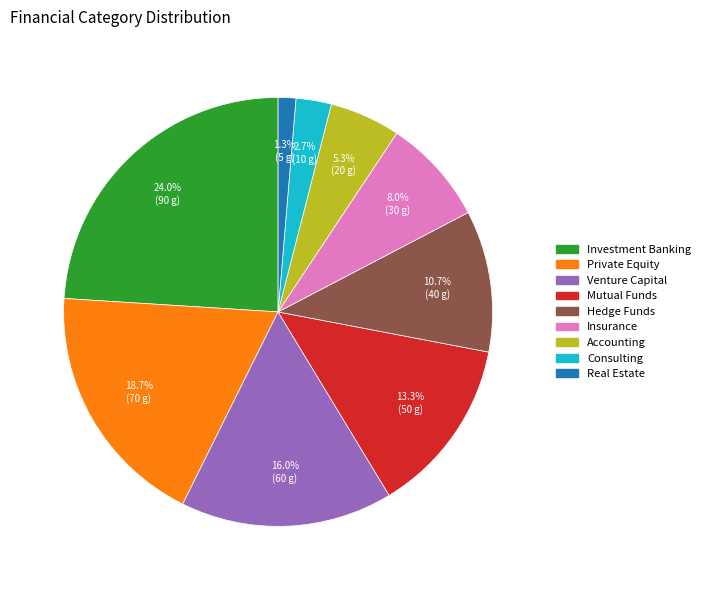

What is the smallest slice in the pie chart?

Real Estate